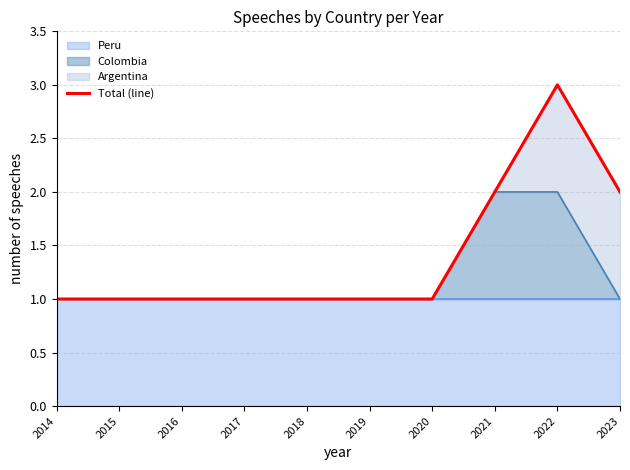

Where is the first local maximum?

2022